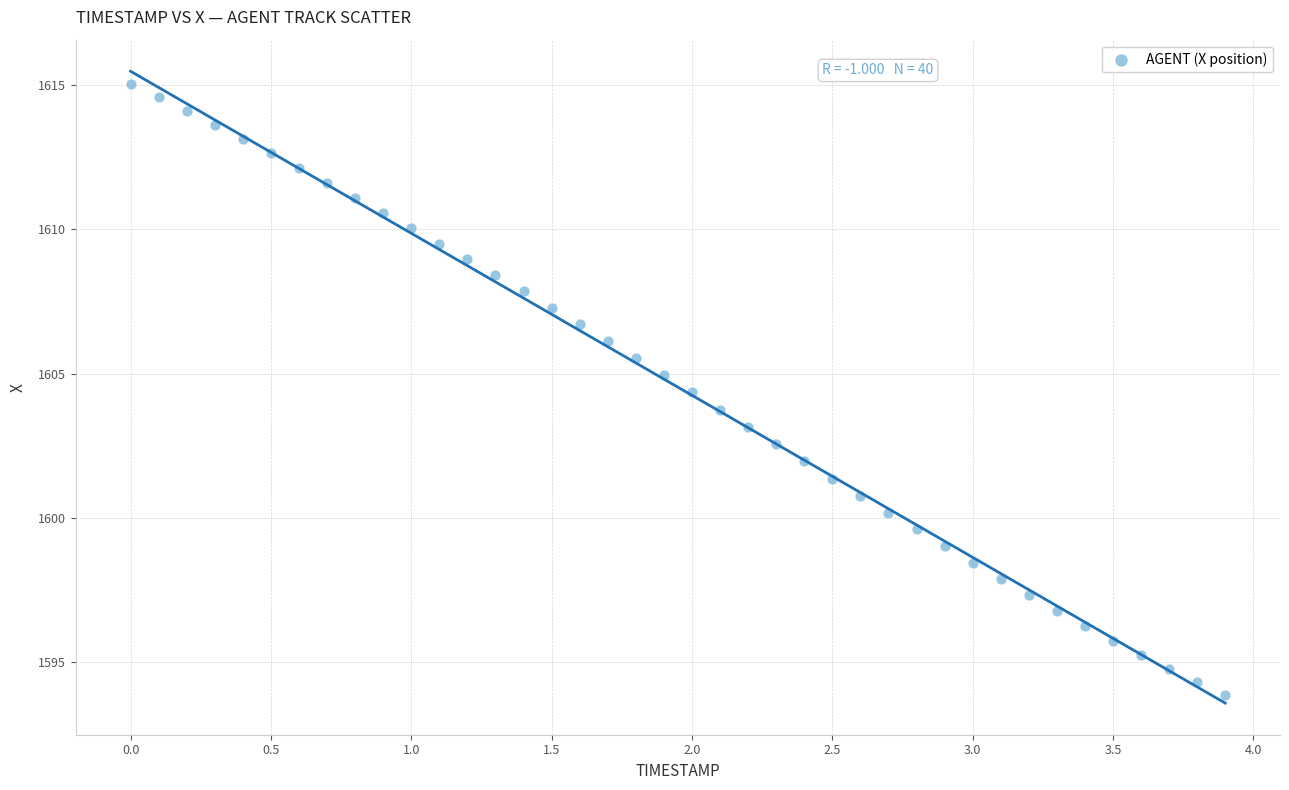

What is the range of X values (max minus min)?

3.9